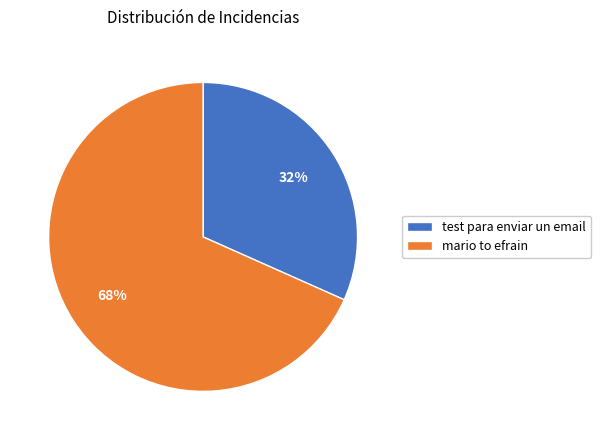

Does any single category account for the majority?

Yes